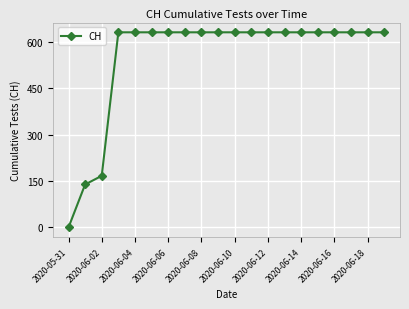

What is the value of the 20th point from the left?

631